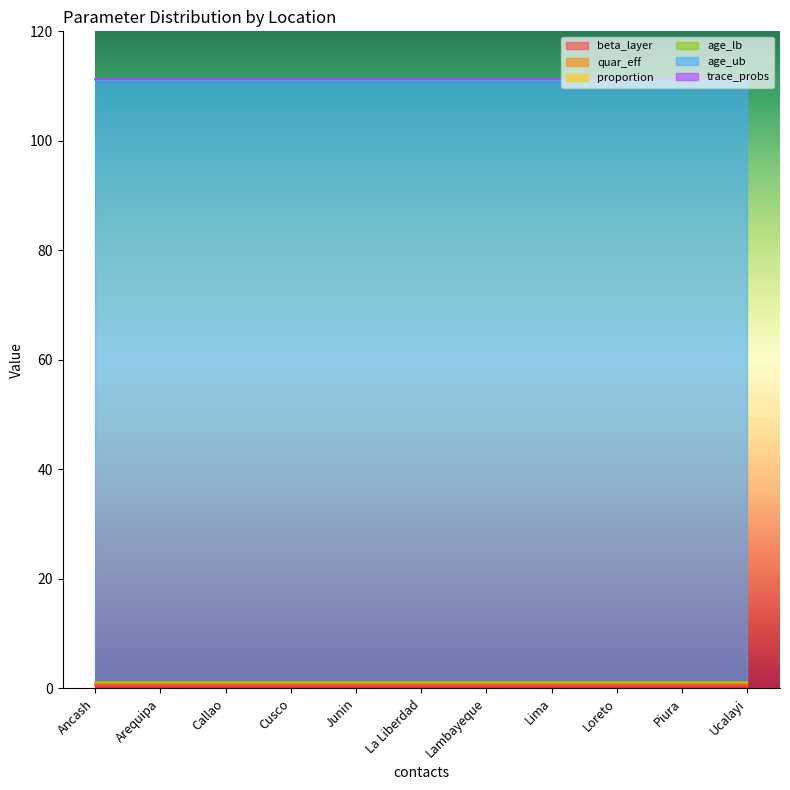

At Cusco, list the series in order from smallest to largest.

age_lb, trace_probs, proportion, beta_layer, quar_eff, age_ub